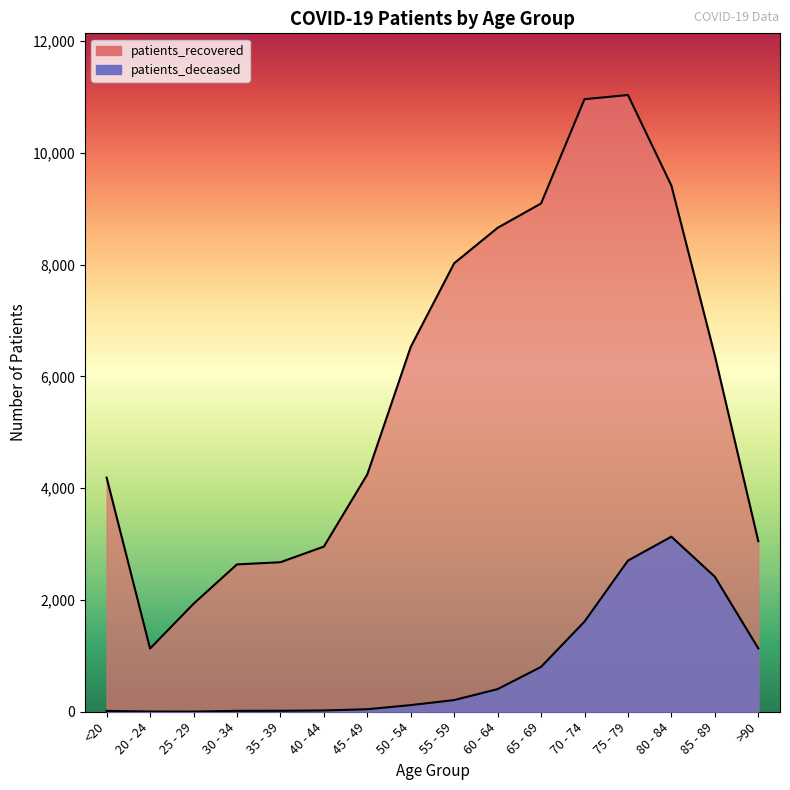

True or false: patients_recovered has a value of 3053 at >90.

True